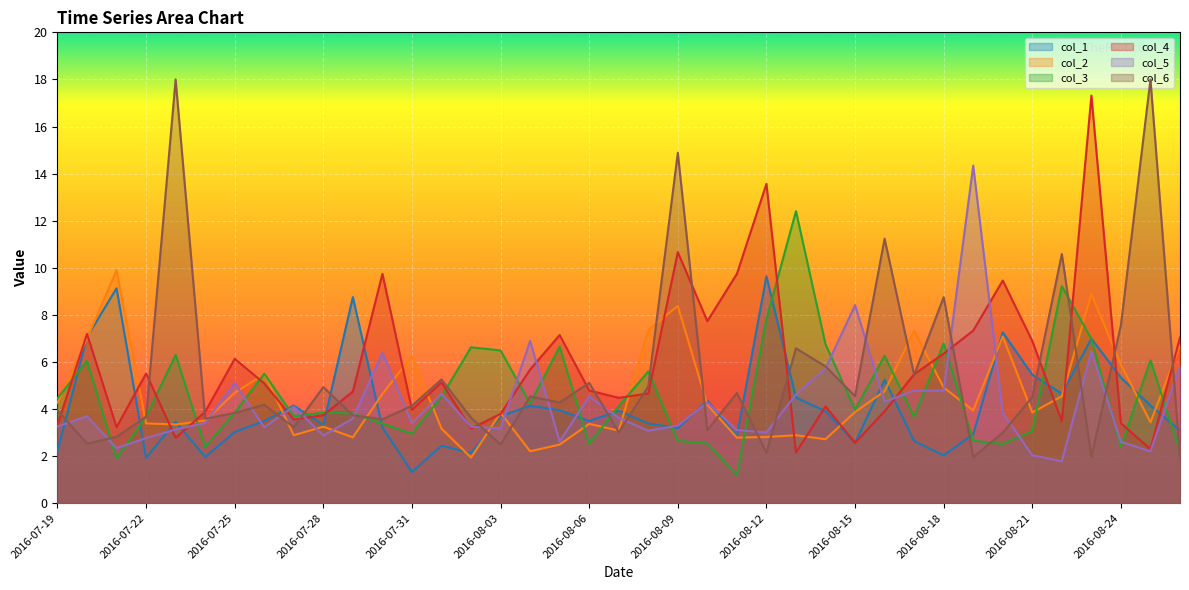

Which series has the largest range (max minus min)?

col_6